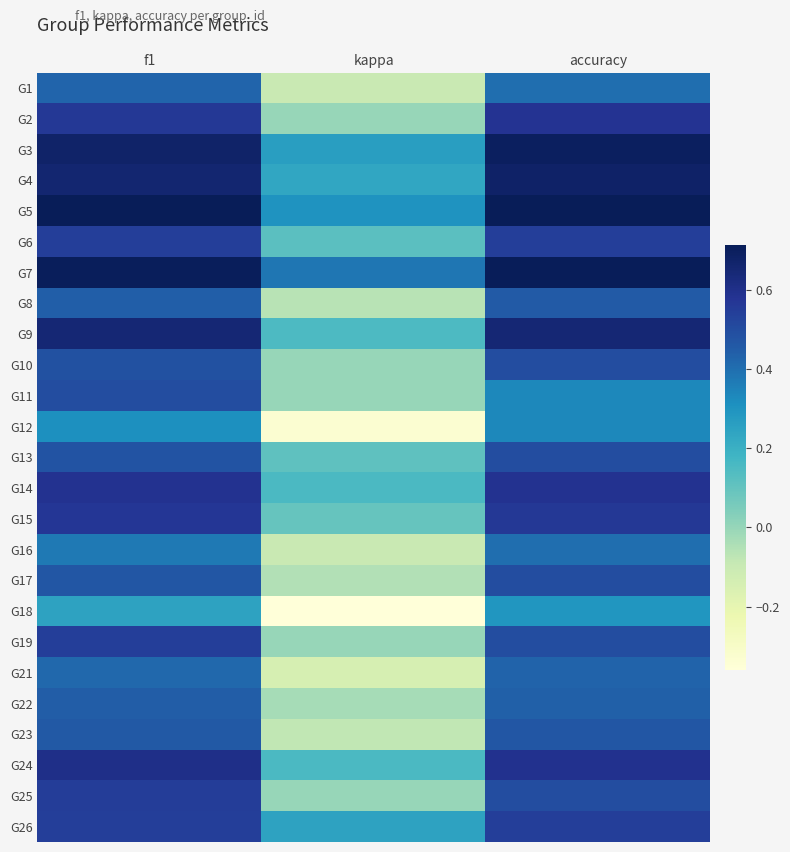

Count the number of categories in the chart.

3